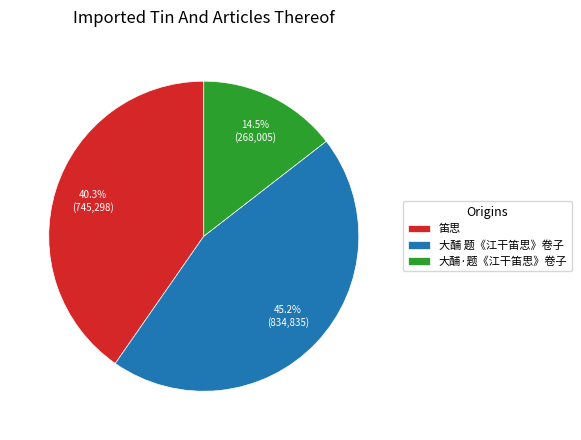

What is the smallest slice in the pie chart?

大酺·题《江干笛思》卷子